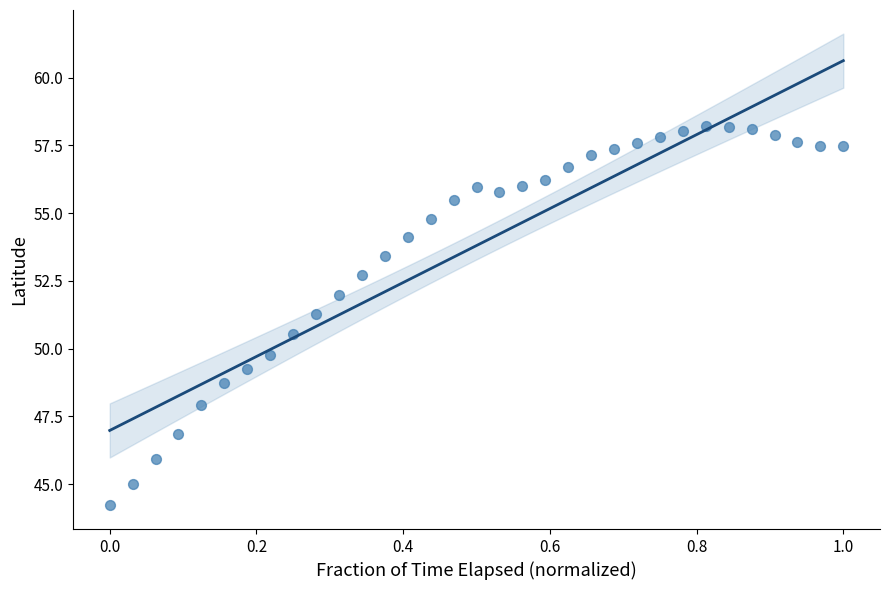

What Y value in the scatter plot is closest to 51?

51.3